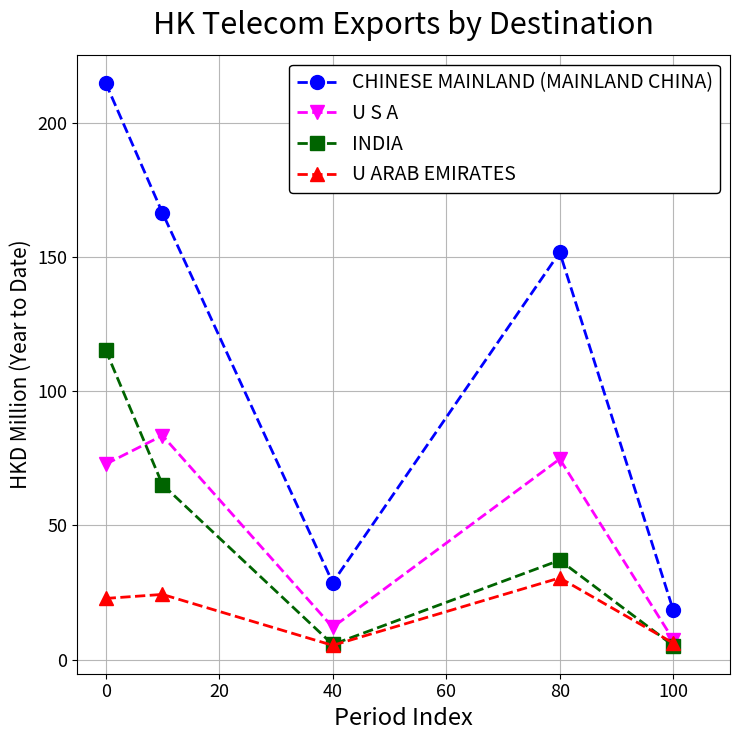

What is the value of the U S A point at the 4th from the left?

74.8